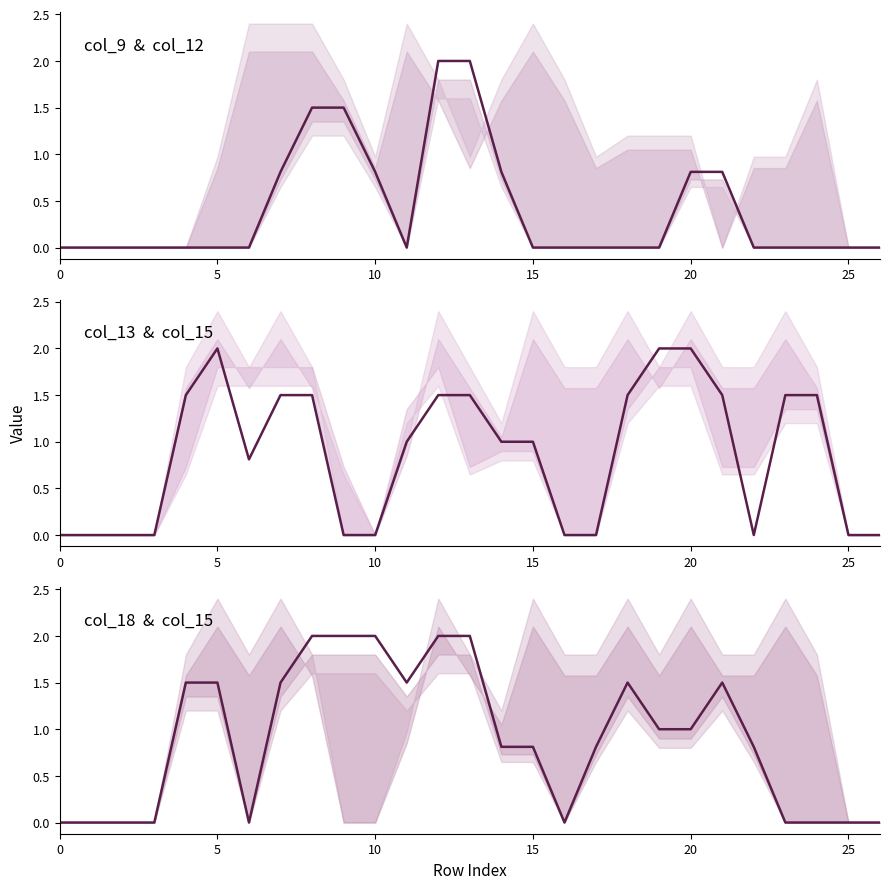

At which label is col_9 closest to 1?

7